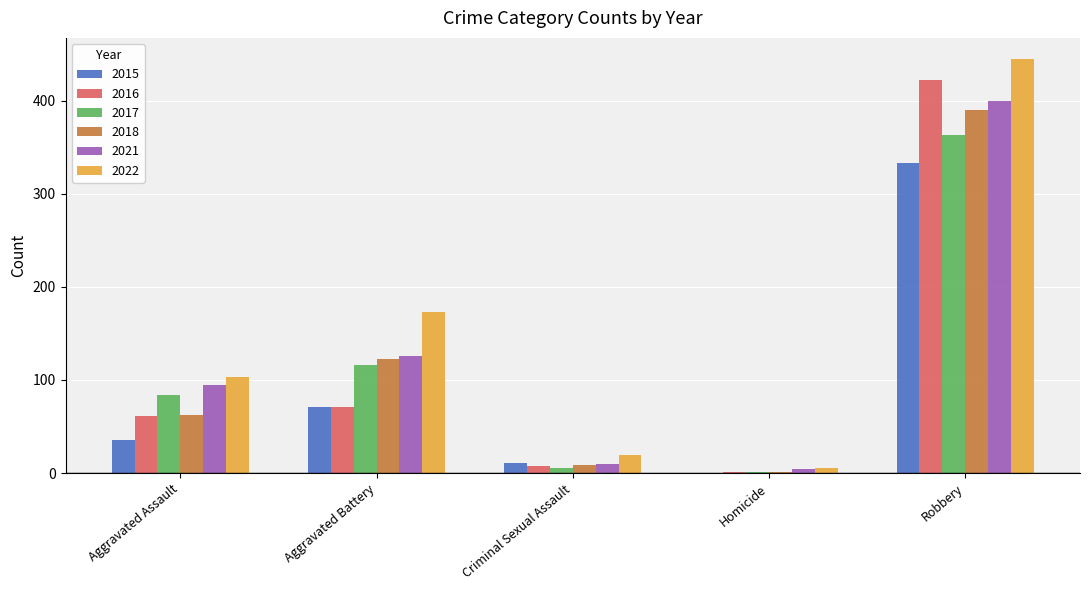

At which label does 2021 reach its peak?

Robbery